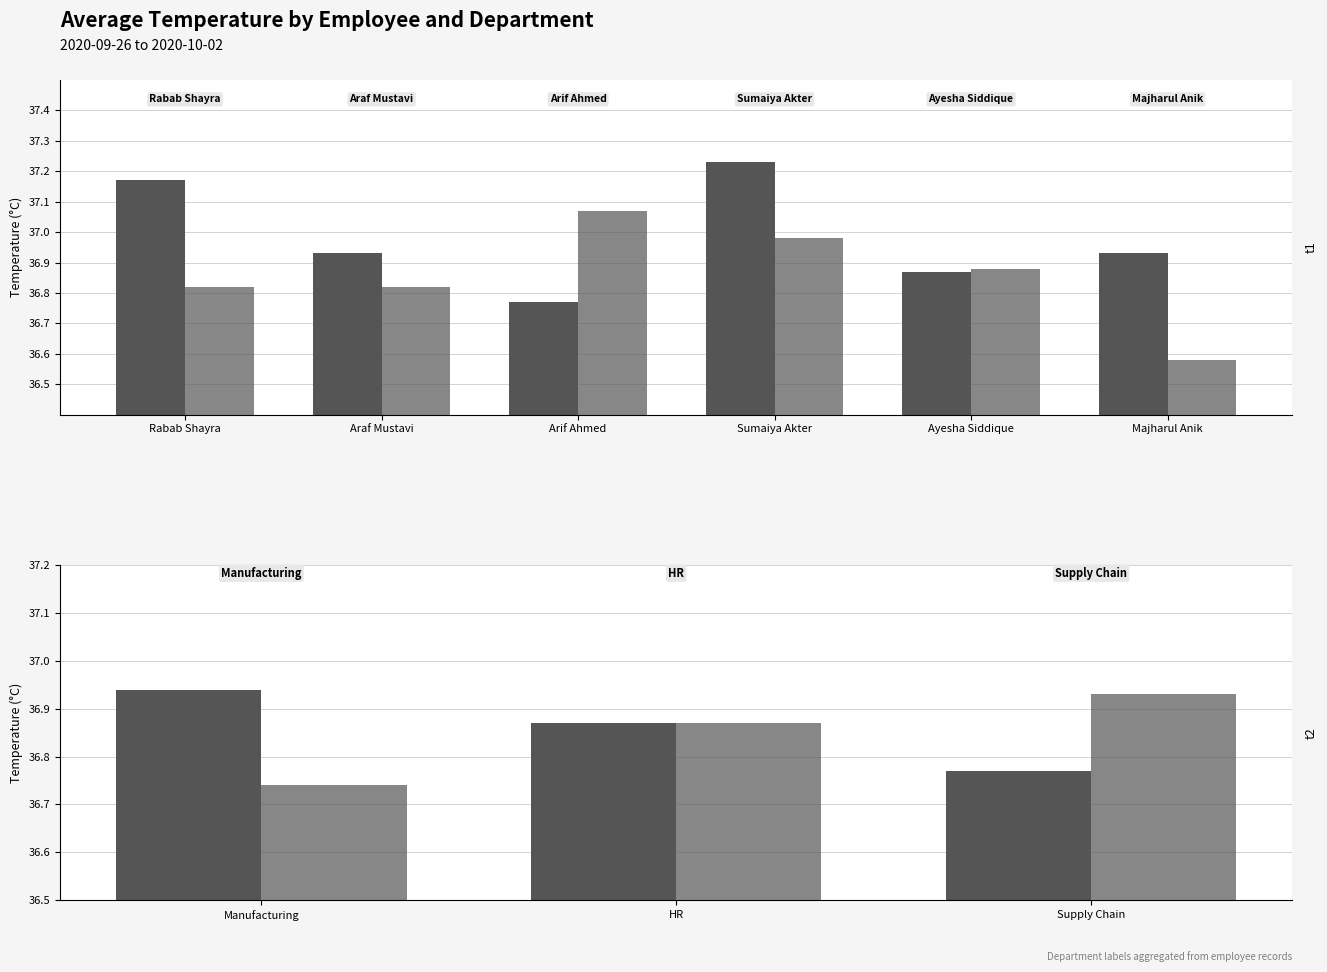

What is the total value across all series at HR?

73.7